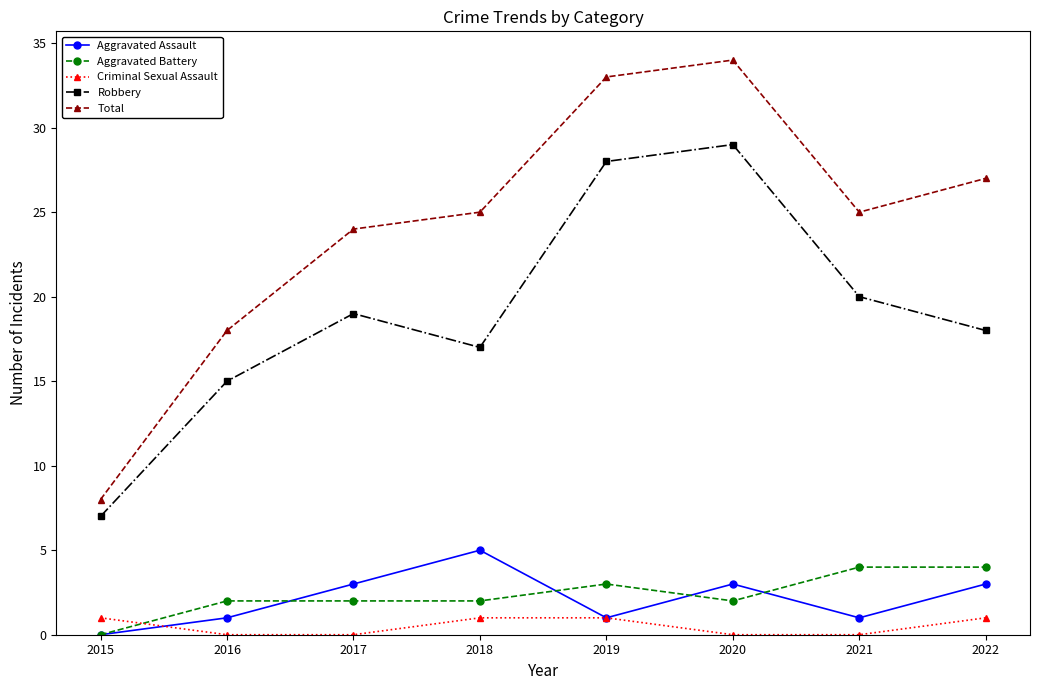

True or false: Criminal Sexual Assault and Aggravated Assault intersect in this chart.

True